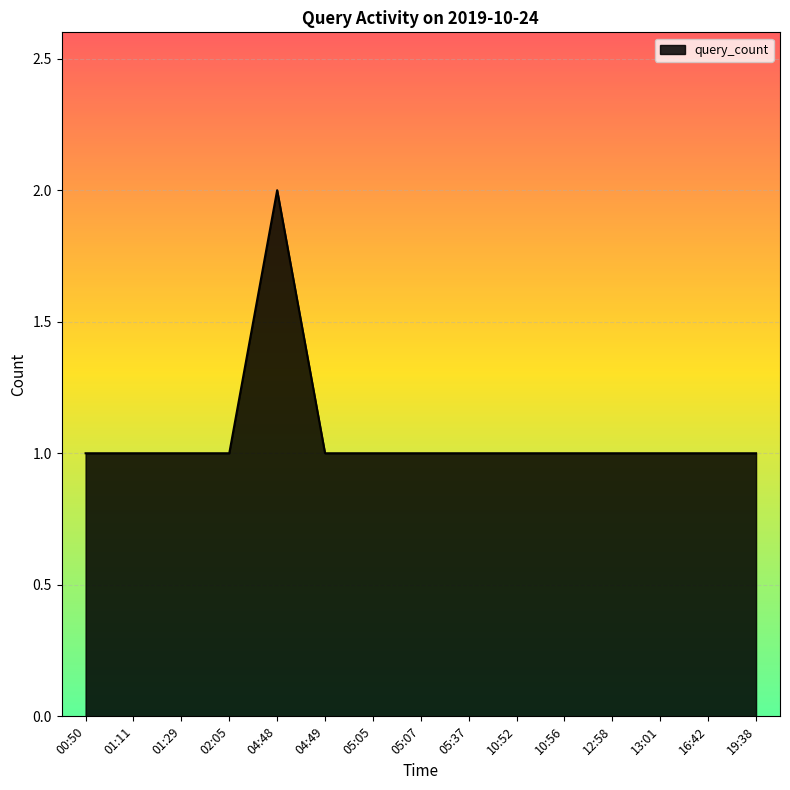

What position from the left is 05:05?

7